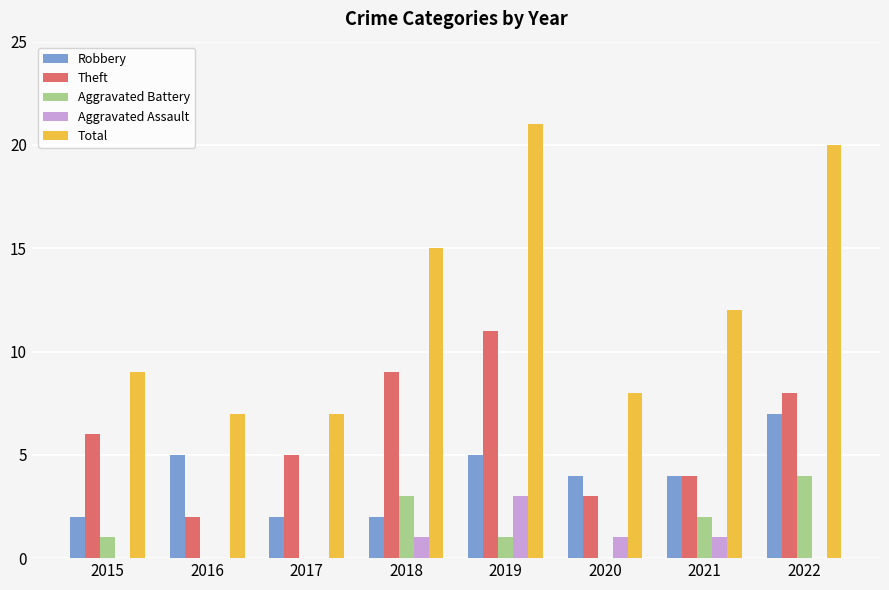

The value of Aggravated Battery at 2016 is -2. True or false?

False